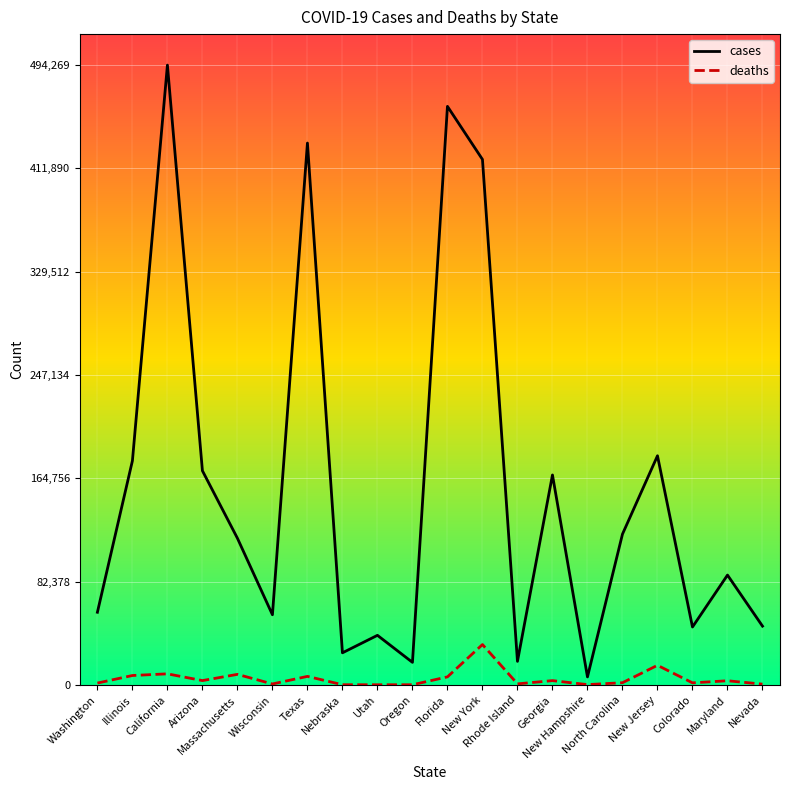

What is the difference between the maximum and minimum values in the deaths series?

32059